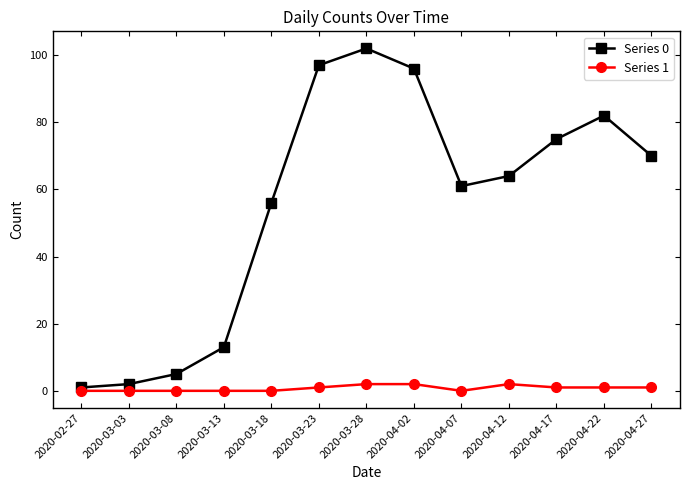

True or false: Series 0 has more than 0 points higher than both neighbors.

True